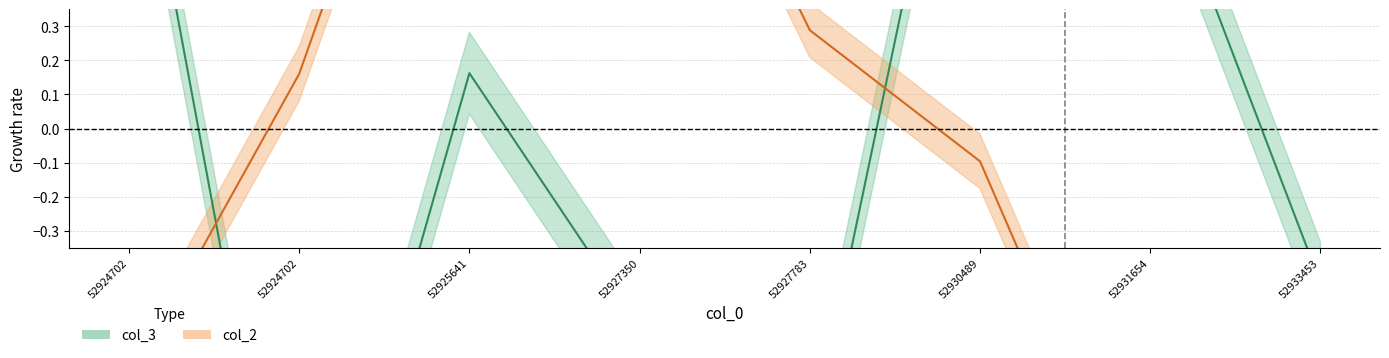

At which label does col_2 reach its minimum?

52931654